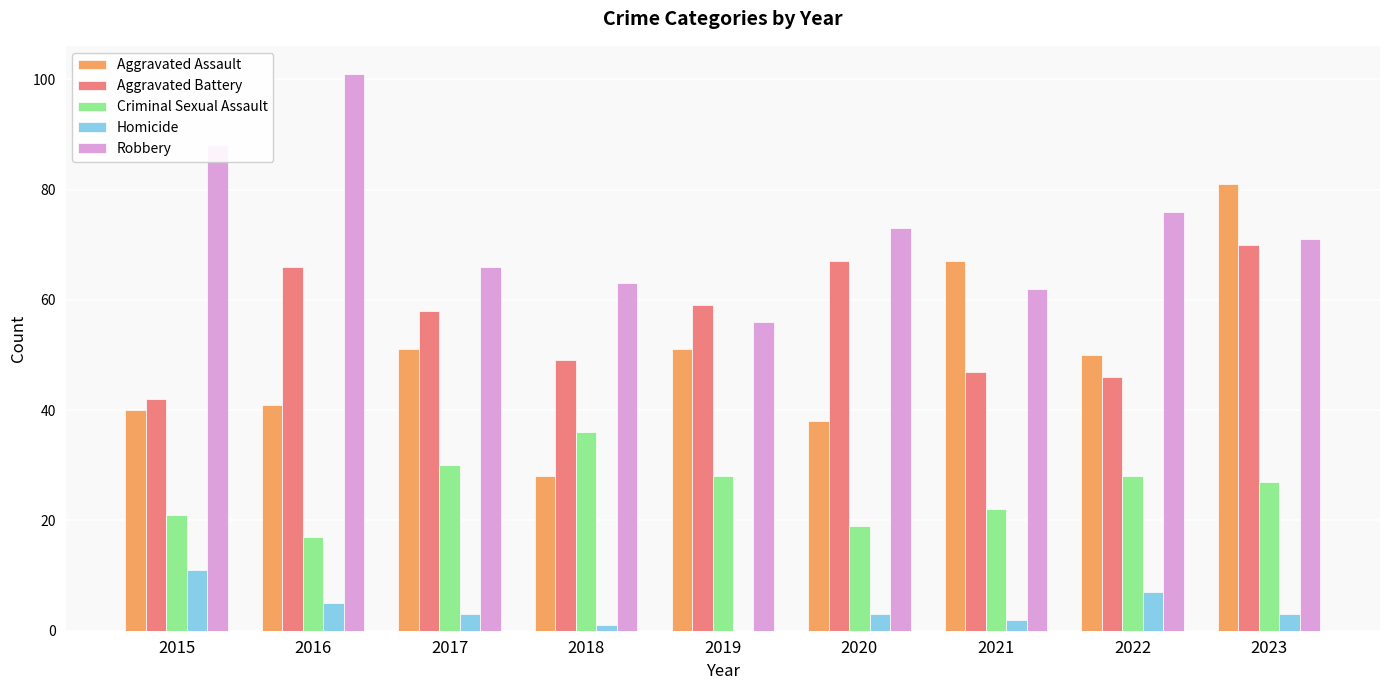

How many categories are shown in the chart?

9